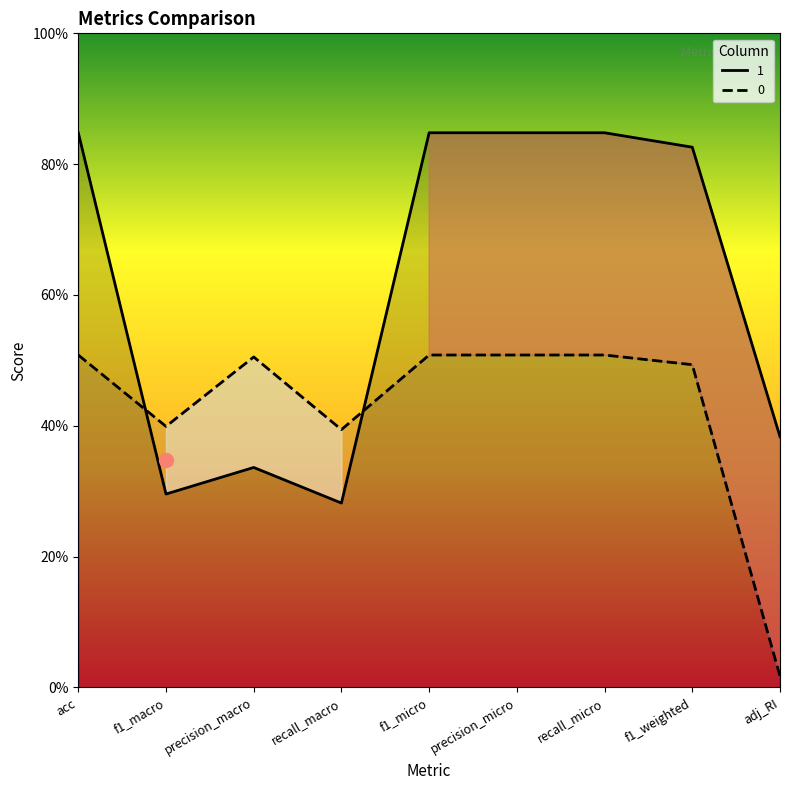

The 0 series shows 0.5 at acc. True or false?

True